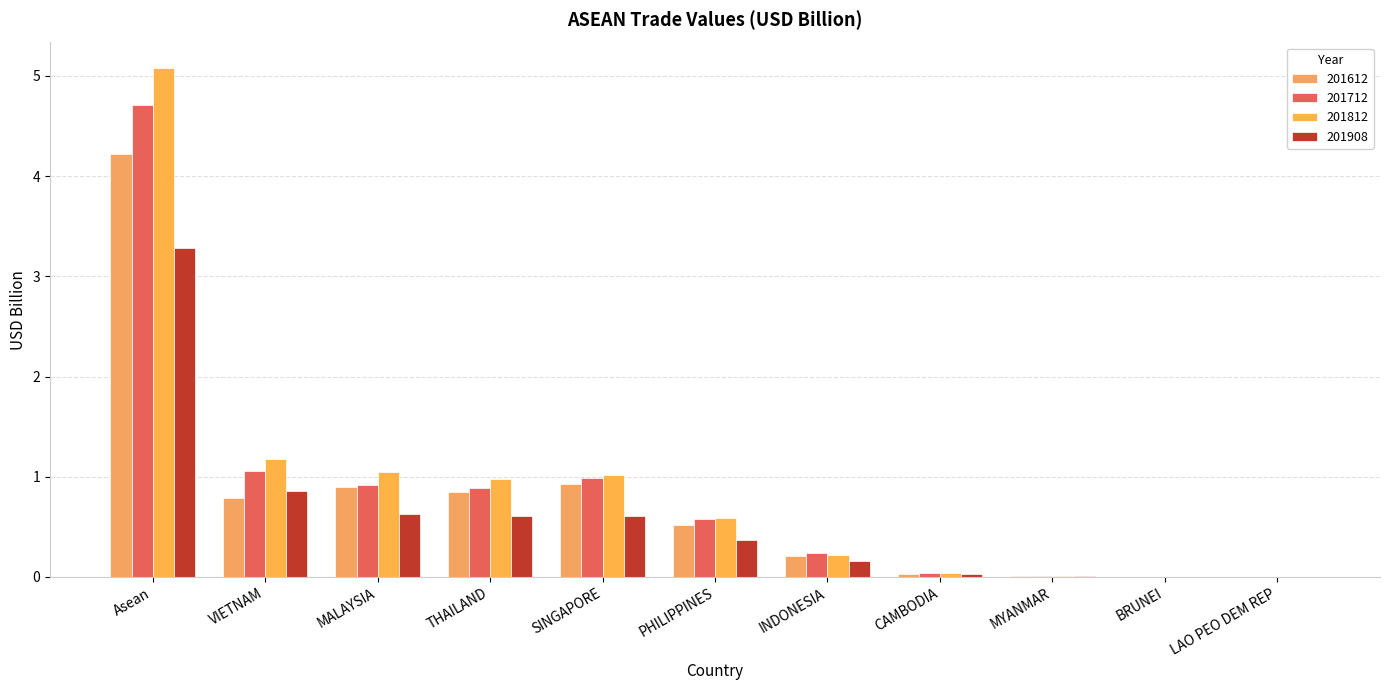

Does the chart contain stacked bars?

No